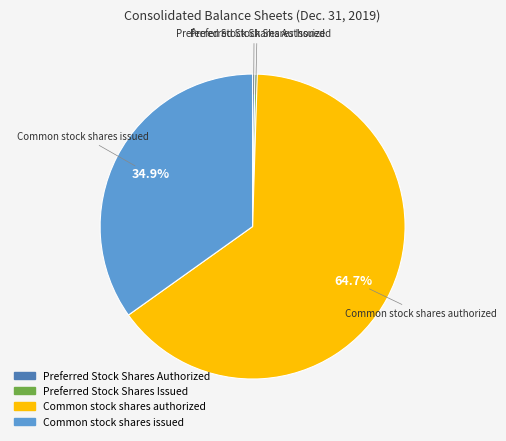

Is there a majority slice in this chart?

Yes